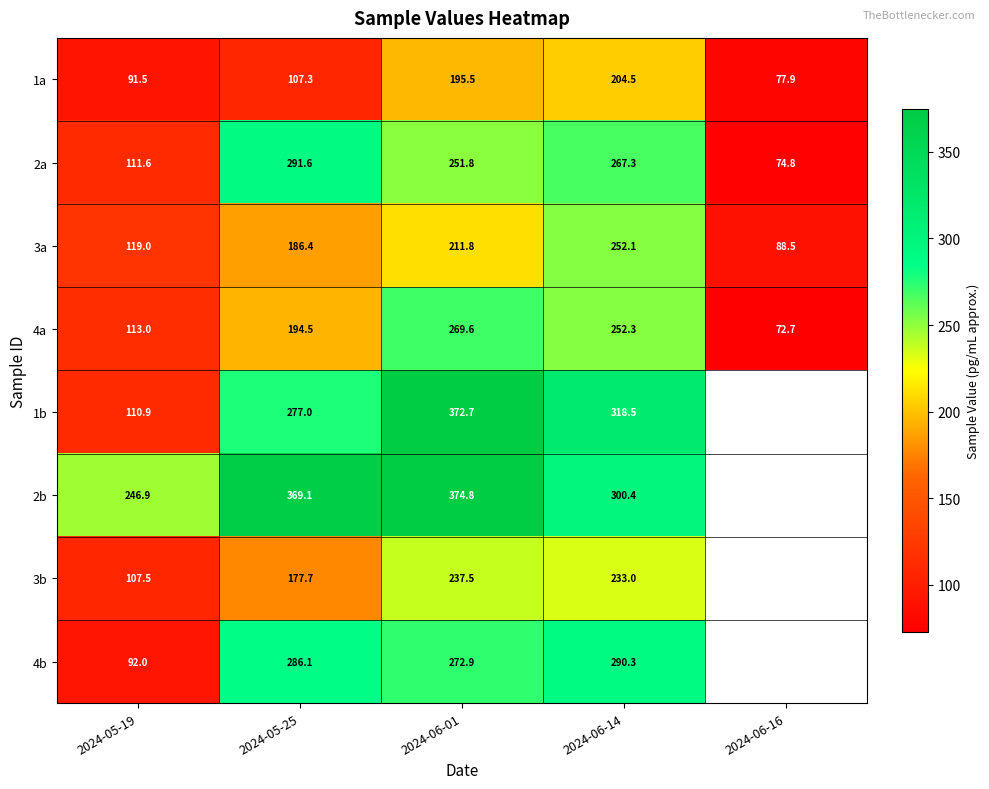

Is the value of 3b at 2024-06-01 greater than the value of 4a at 2024-06-16?

Yes